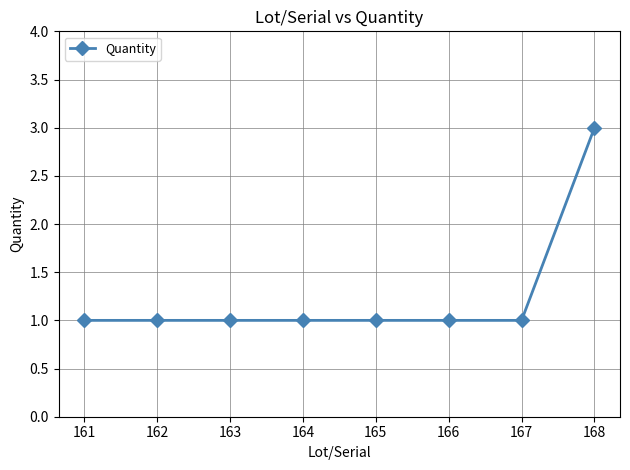

What value does the data have at 161?

1